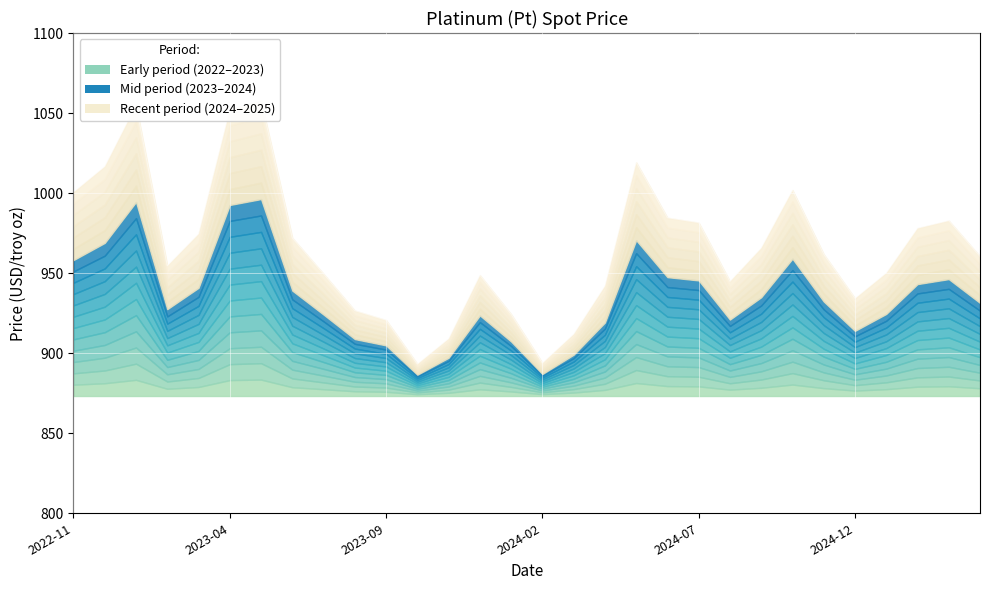

Approximately how many times larger is the value at 2025-04 compared to 2023-11?

1.1